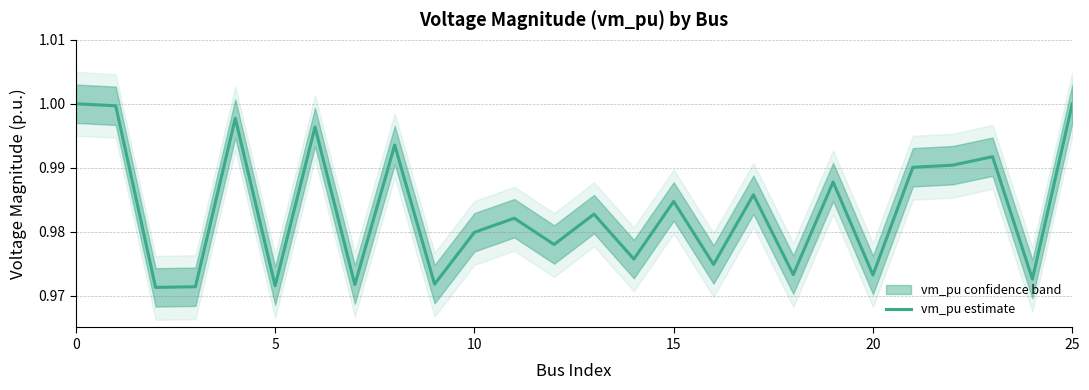

What is the value of the 25th point from the left?

1.0